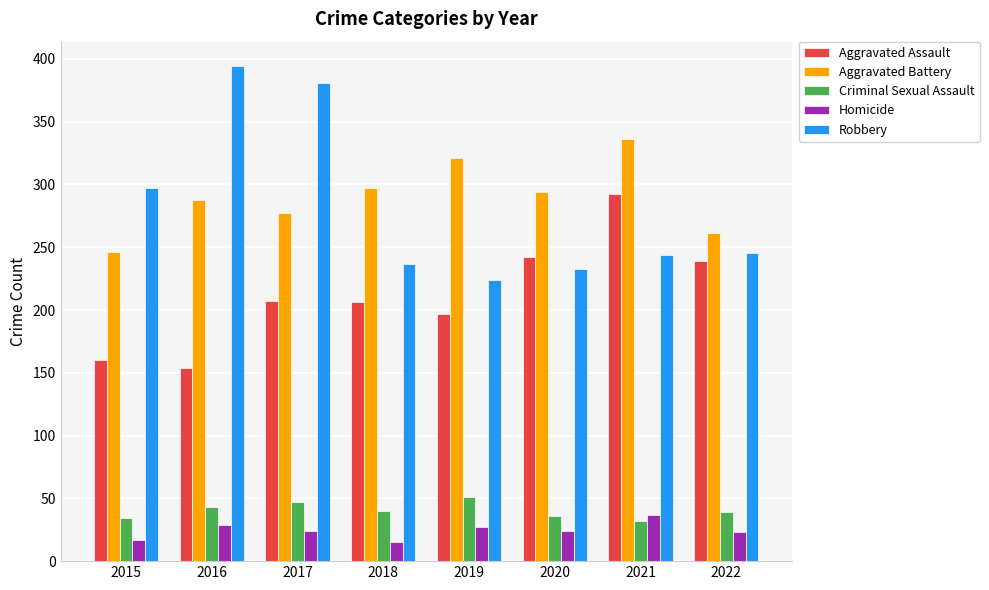

What is the spread (max minus min) of values at 2016?

365